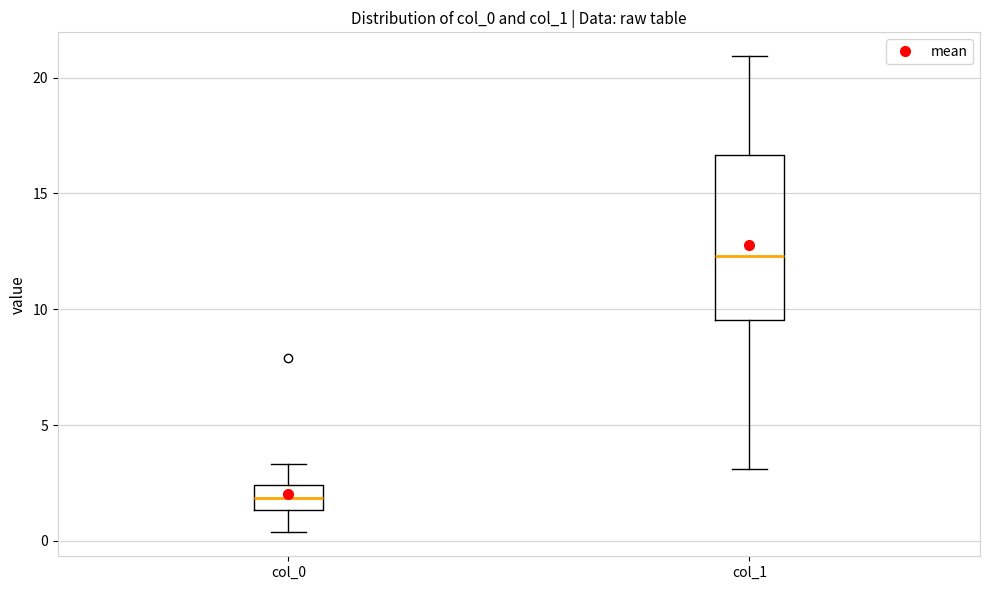

Where is the upper edge of the box for col_0 on the y-axis? The values are not printed on the chart, so give them approximately, as read against the axis.

2.5